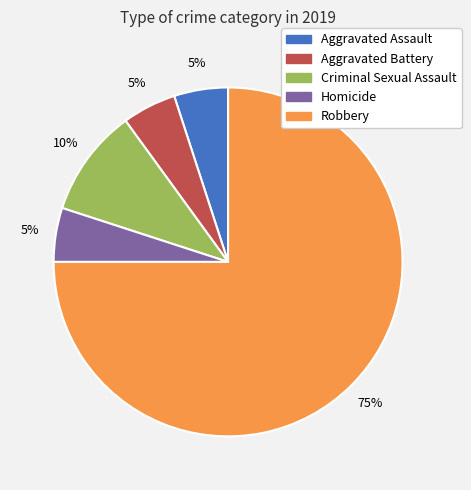

To the nearest percent, what is the difference between the Robbery and Homicide slice percentages?

70%